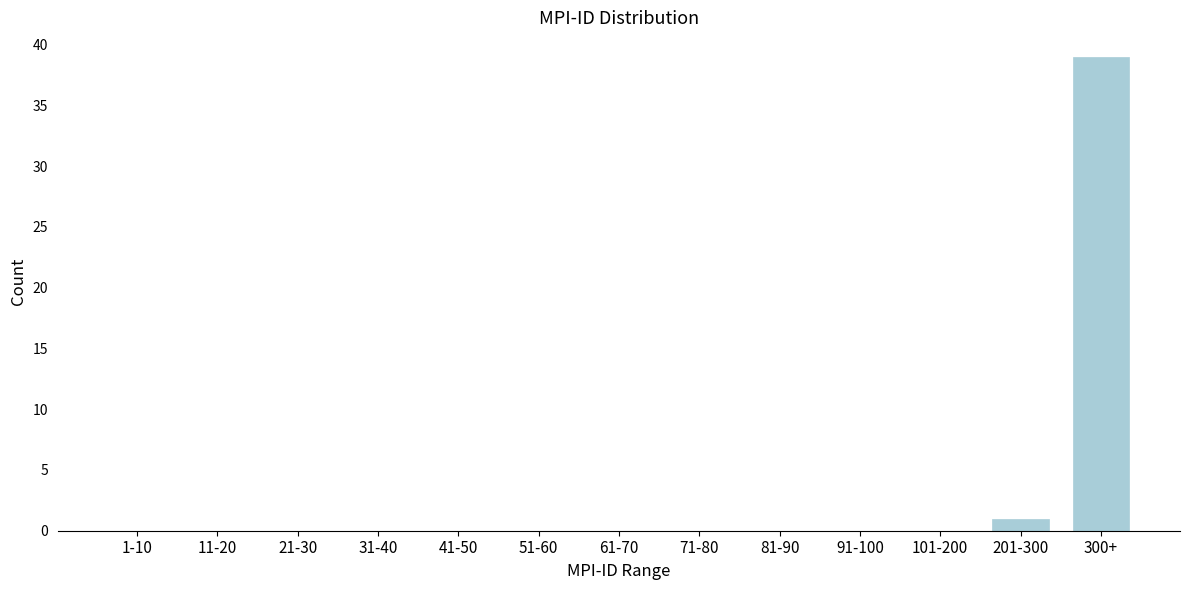

Reading left to right, extract all data points from this chart.

1-10=0	11-20=0	21-30=0	31-40=0	41-50=0	51-60=0	61-70=0	71-80=0	81-90=0	91-100=0	101-200=0	201-300=1	300+=39